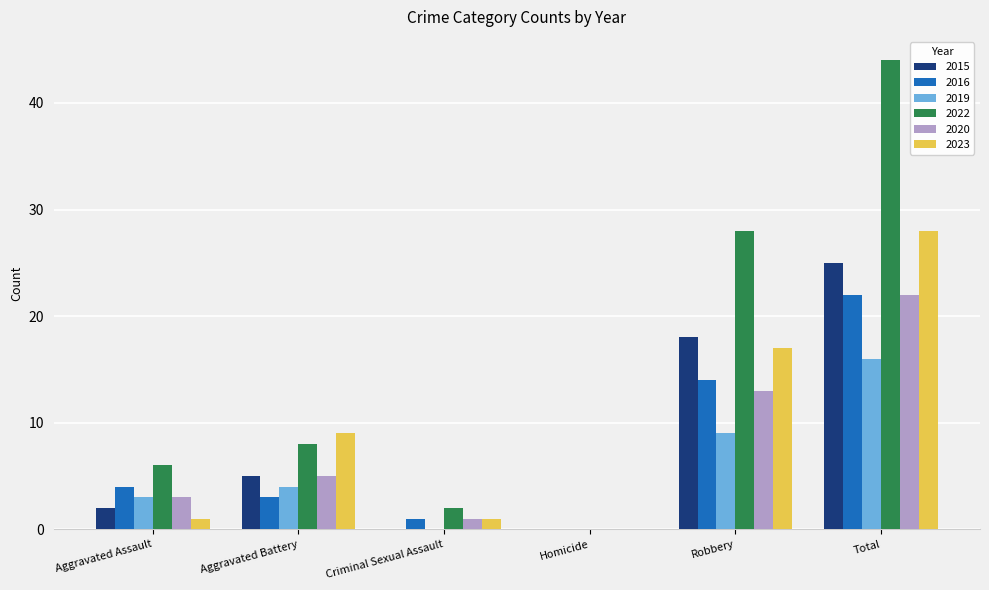

What is the sum of all 2016 values?

44